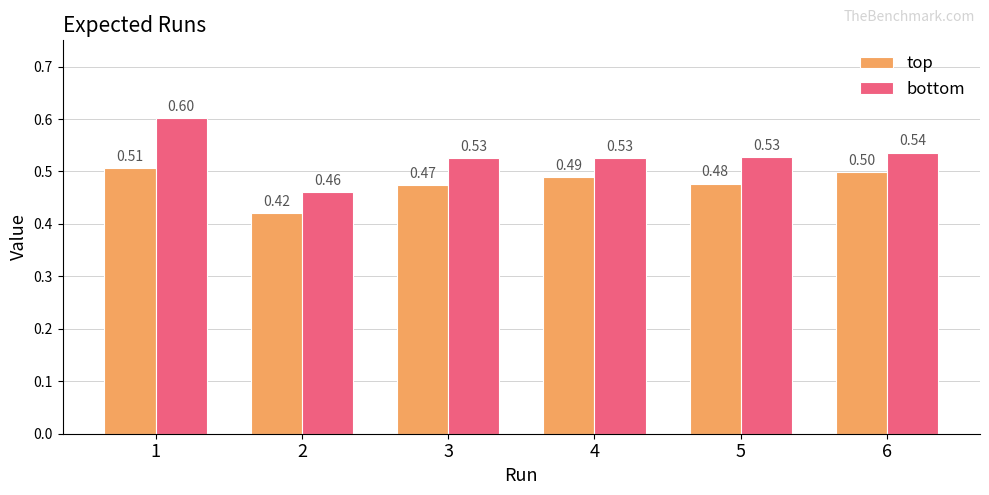

Rank the series by their average value, from highest to lowest.

bottom, top